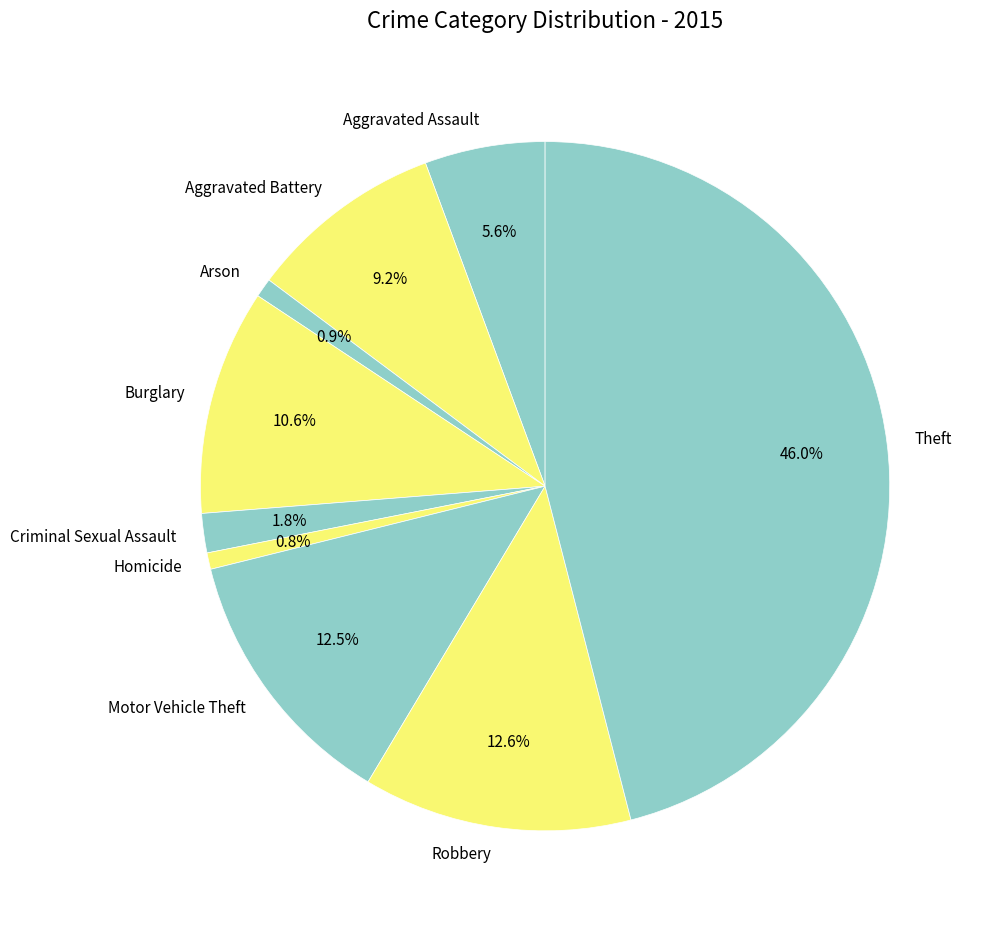

Is there any slice that represents more than half of the pie?

No